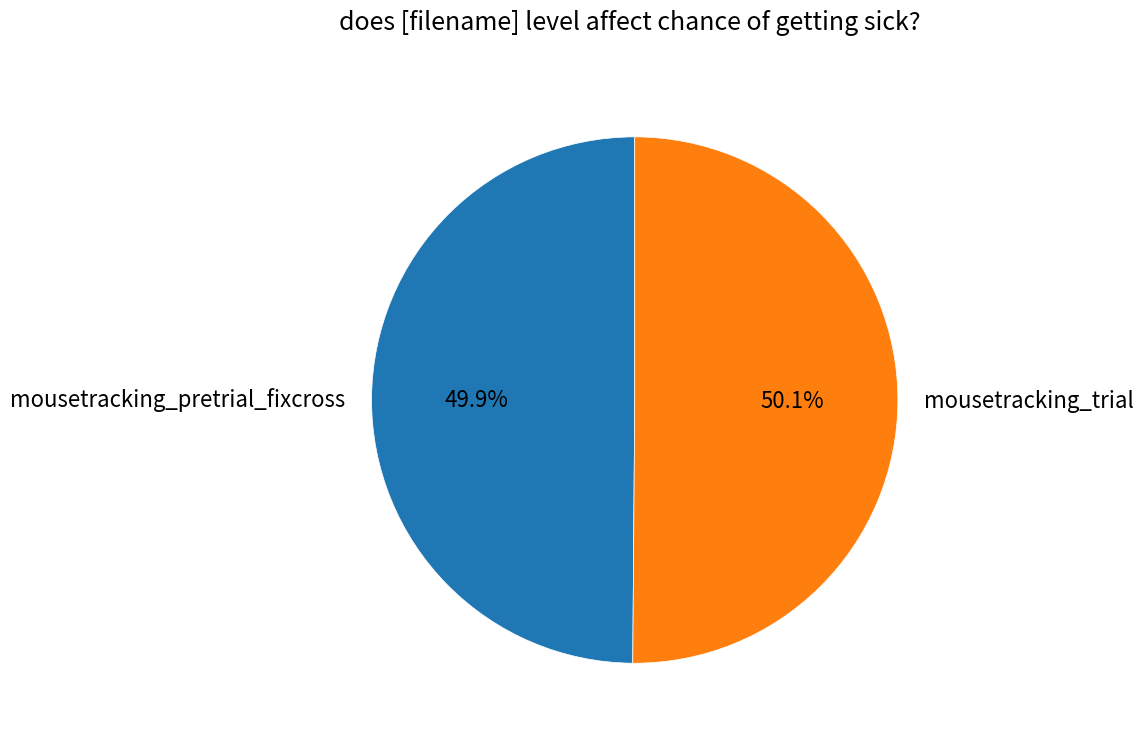

Is there any slice that represents more than half of the pie?

Yes